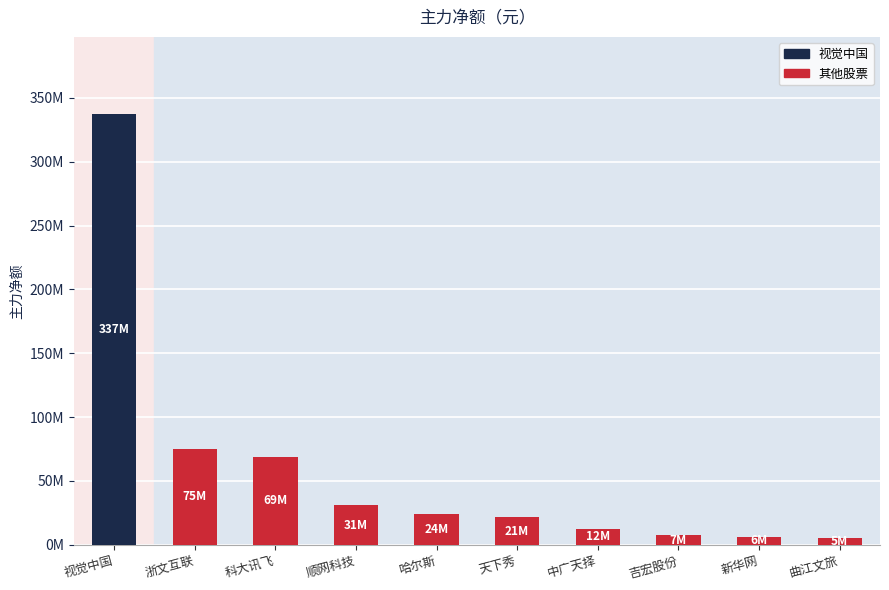

Where does the data first go above 24151269?

视觉中国